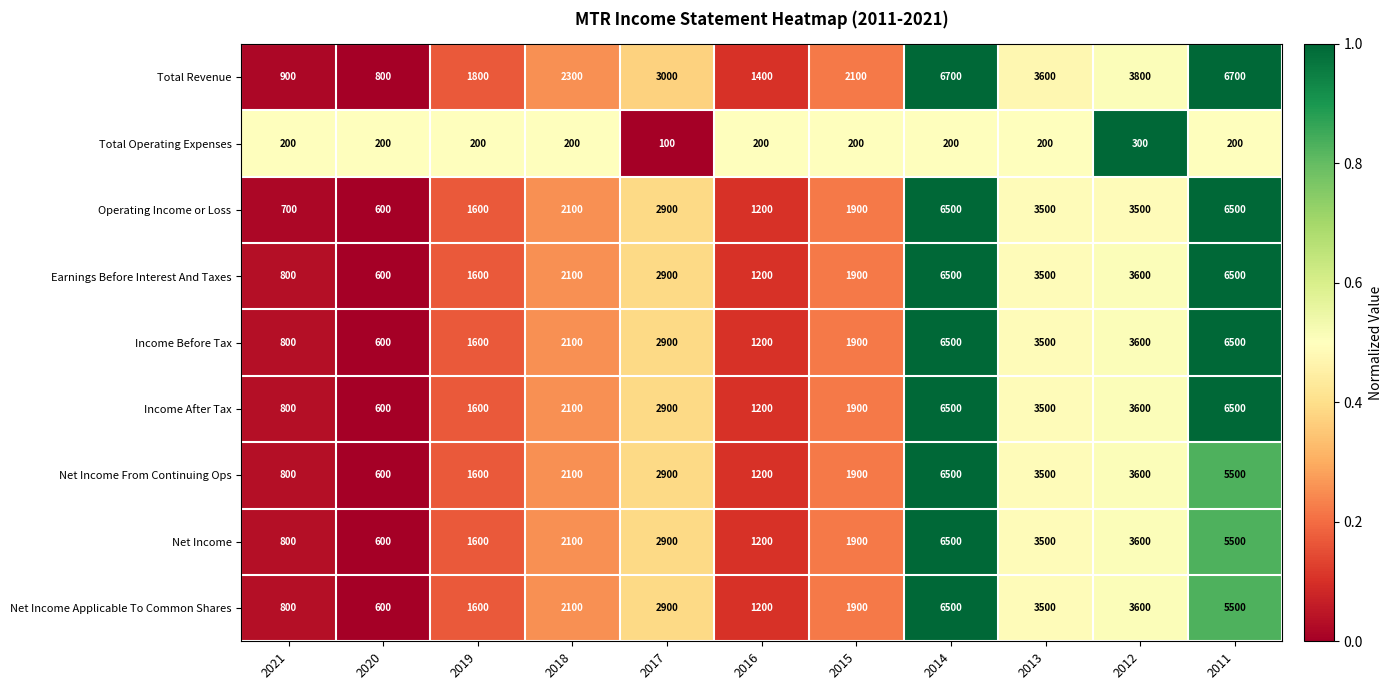

The Net Income Applicable To Common Shares series shows 2100 at 2018. True or false?

True